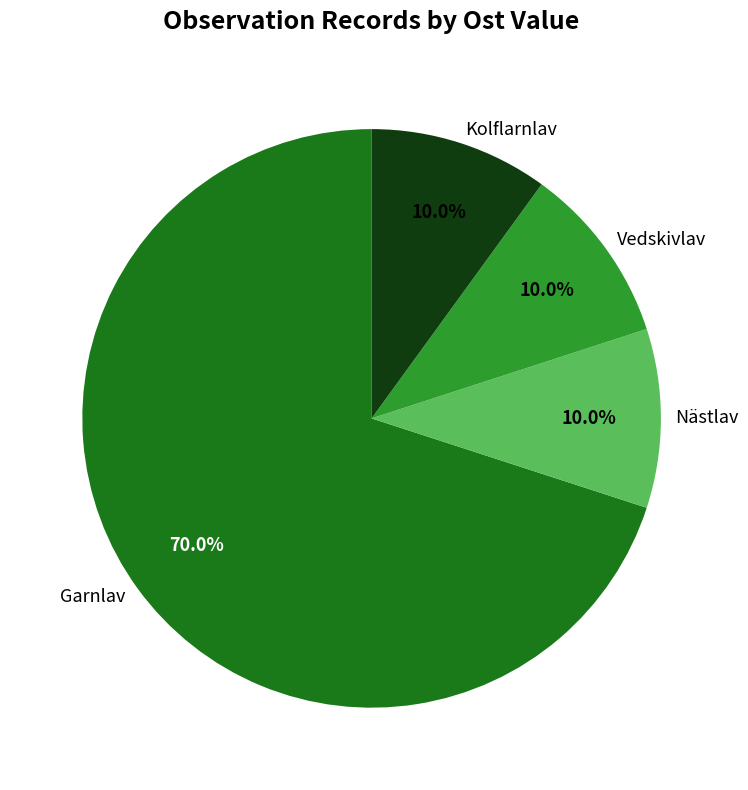

Which category has the biggest portion of the pie?

Garnlav